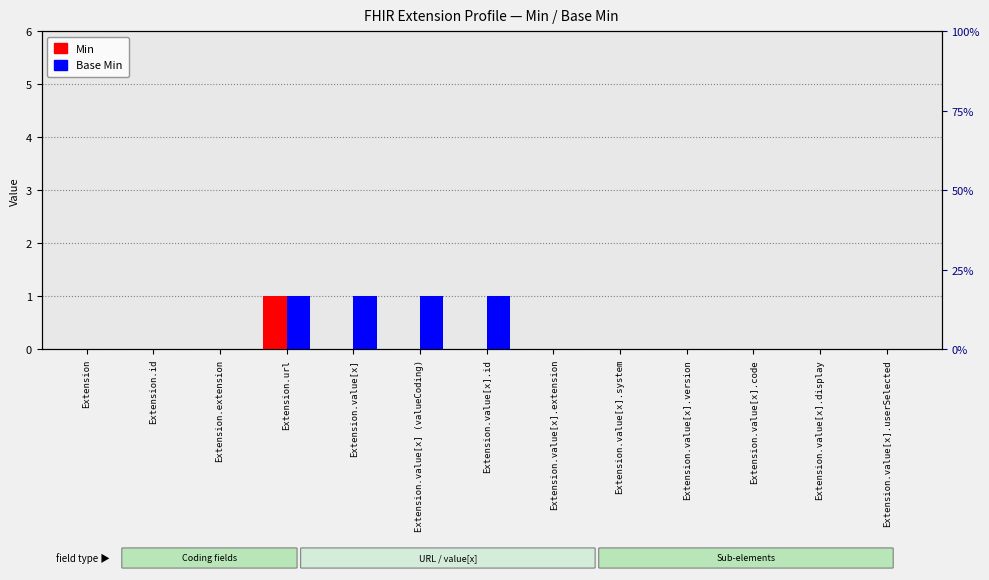

What are all the series names shown in the legend?

Min, Base Min